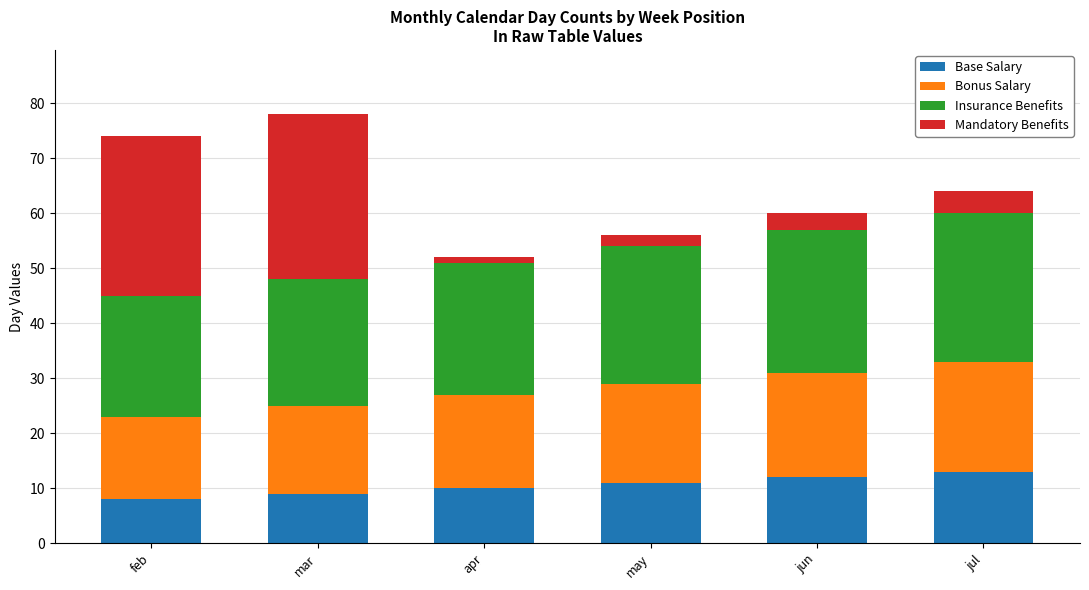

What value does the Base Salary series have at jun?

12